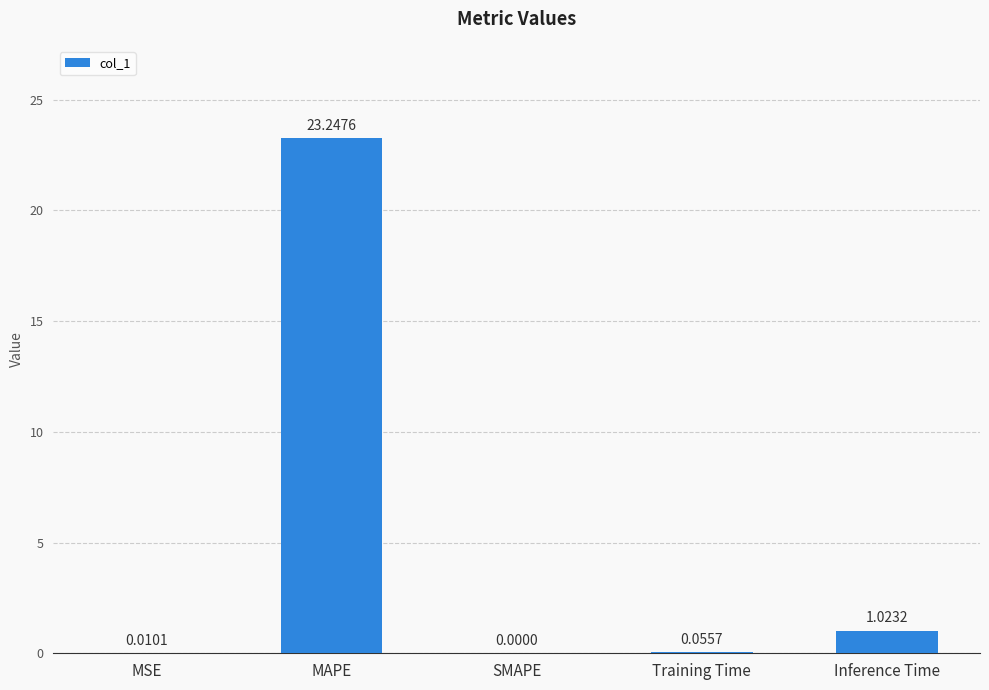

At which label is the value closest to 11?

Inference Time